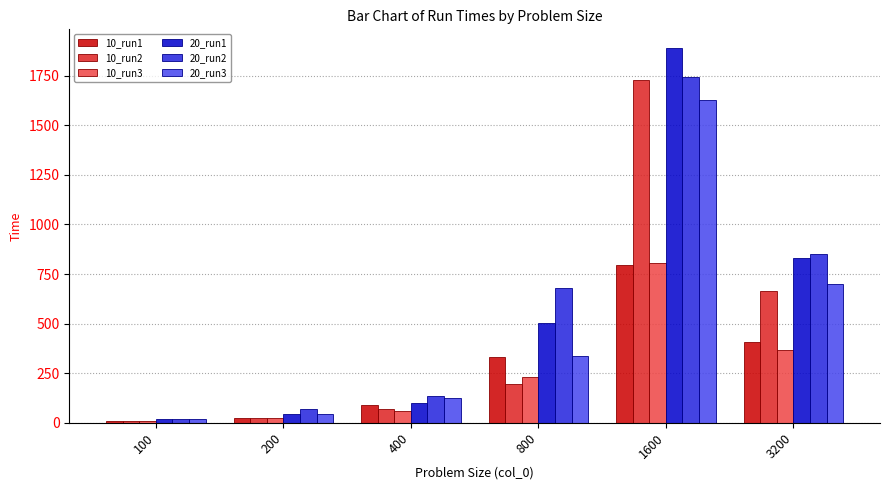

List the labels in order of 20_run3 value, smallest first.

100, 200, 400, 800, 3200, 1600